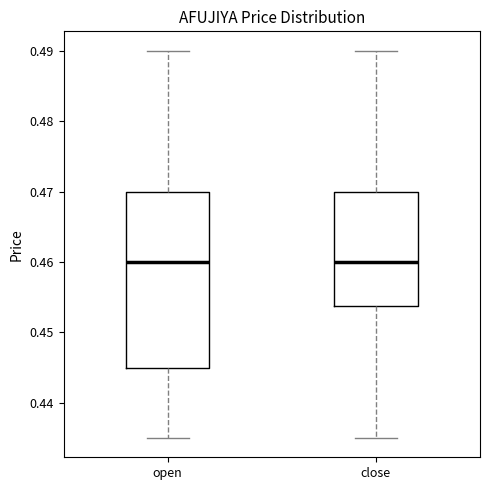

Reading left to right, transcribe this box plot: for each box, give where its median line is, the range the box spans, and where its two whiskers end, as read against the y-axis. The values are not printed on the chart, so give them approximately, as read against the axis.

open: median 0.460, box 0.445 to 0.470, whiskers 0.435 to 0.490
close: median 0.460, box 0.454 to 0.470, whiskers 0.435 to 0.490